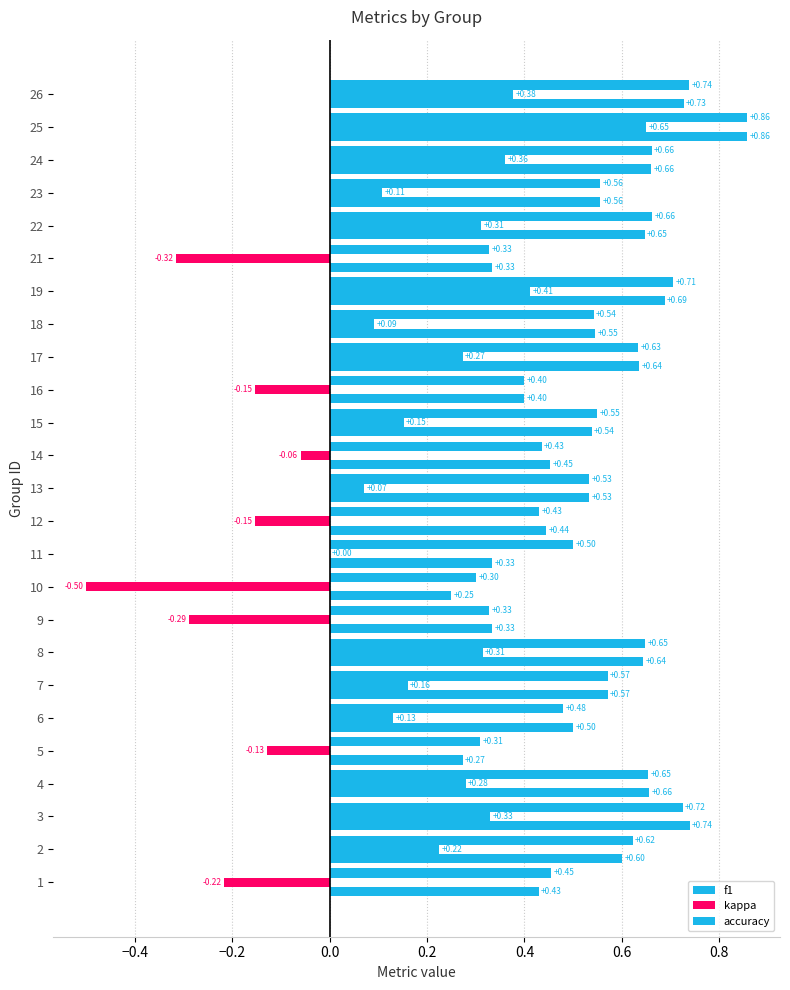

What is the average value of the accuracy series?

0.5